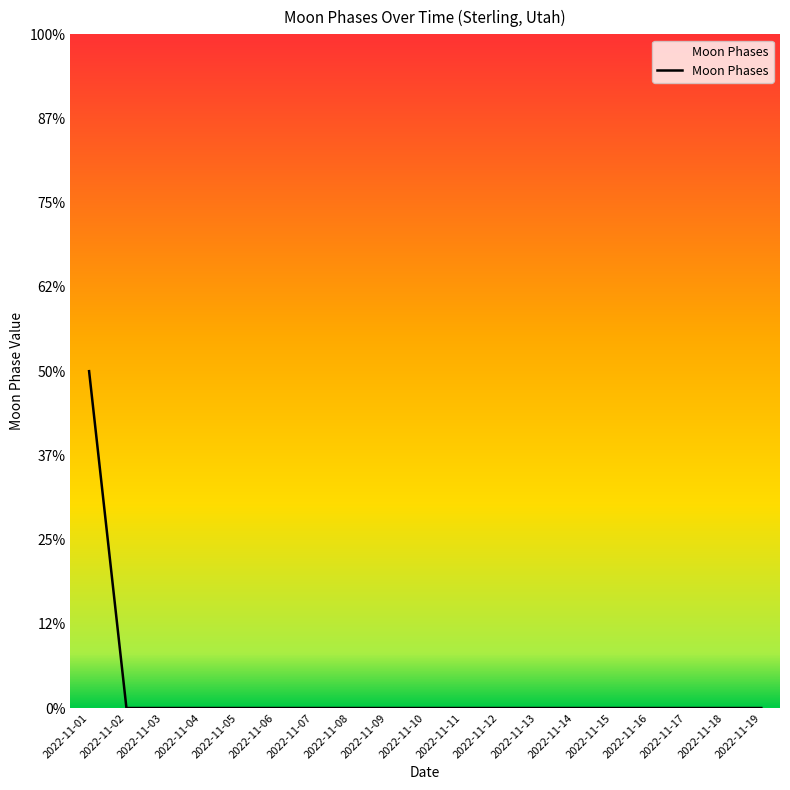

Is this an area chart (filled region under the line)?

Yes